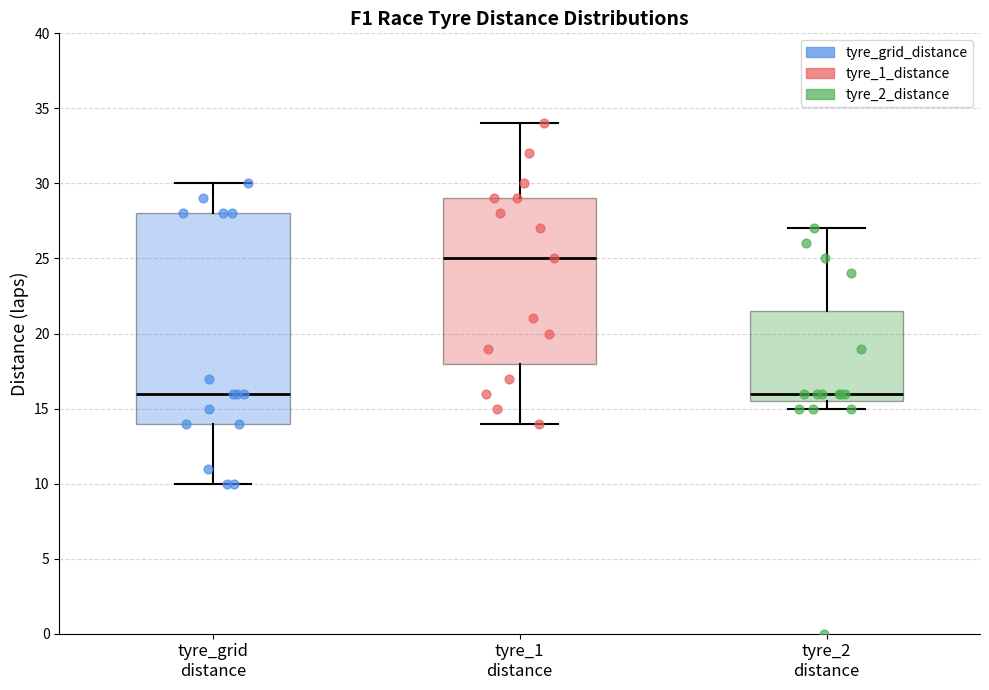

Comparing the boxes themselves (not the whiskers), which one is the tallest?

tyre_grid distance